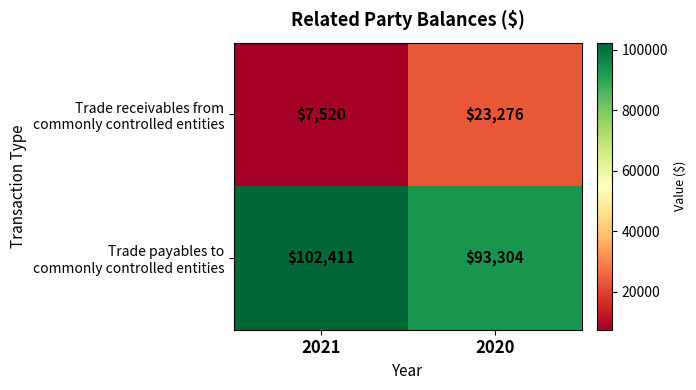

At which category is the sum across all series the highest?

2020